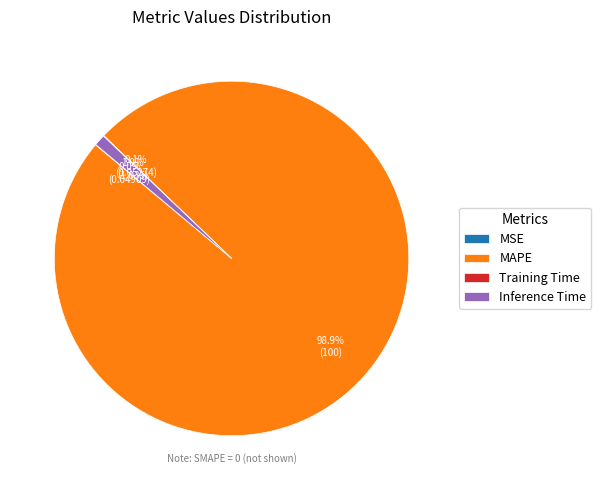

What is the largest slice in the pie chart?

MAPE